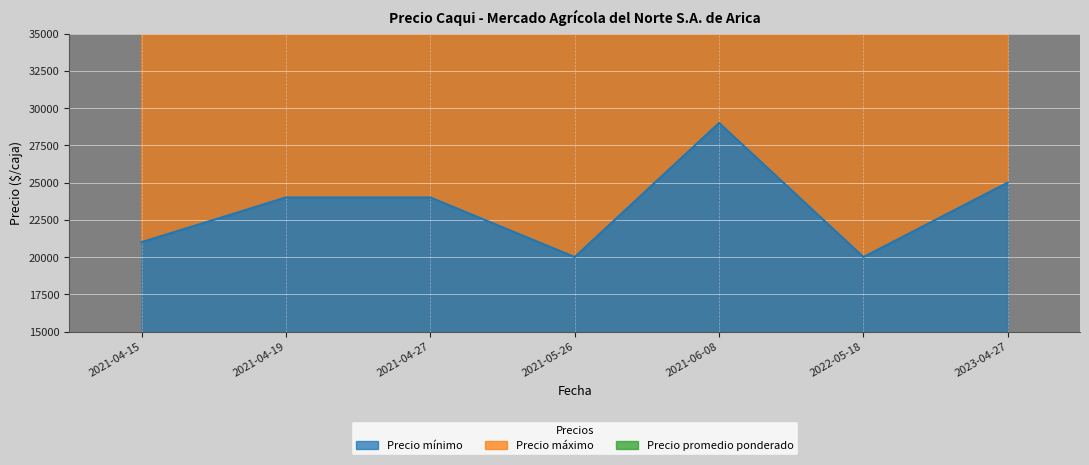

Where does the Precio máximo series first go above 24000?

2021-06-08